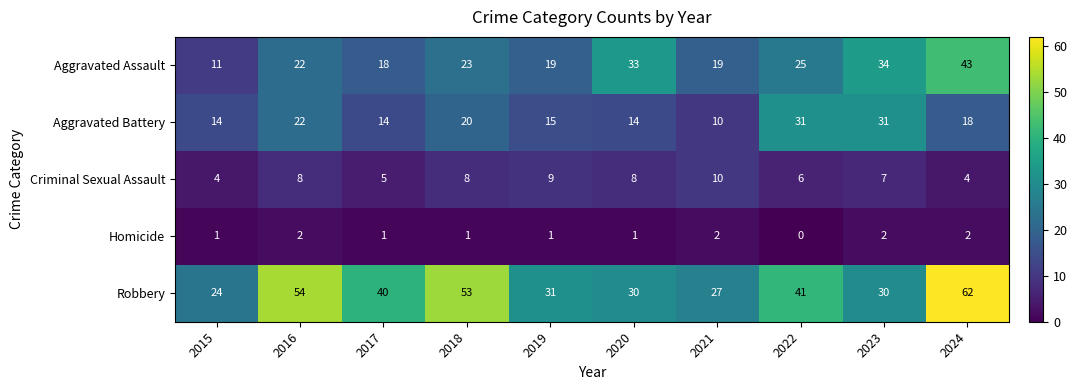

Rank the series by their maximum value, from lowest to highest.

Homicide, Criminal Sexual Assault, Aggravated Battery, Aggravated Assault, Robbery